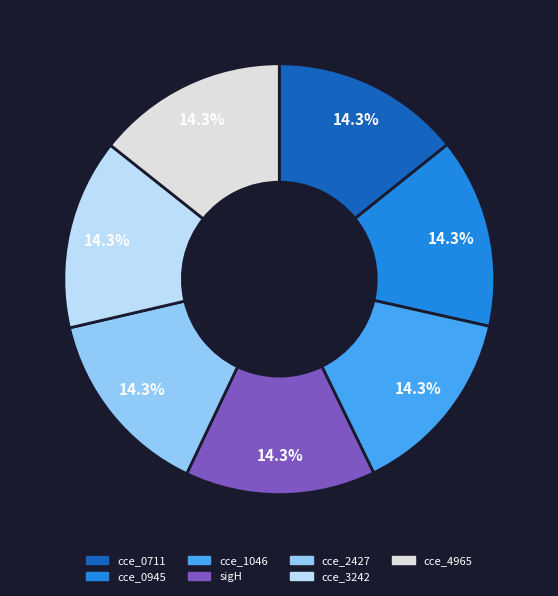

To the nearest percent, what is the combined percentage of sigH and cce_4965?

29%